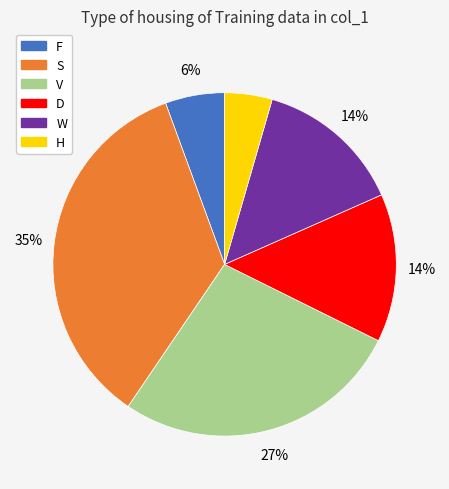

Which has a higher value, V or S?

S